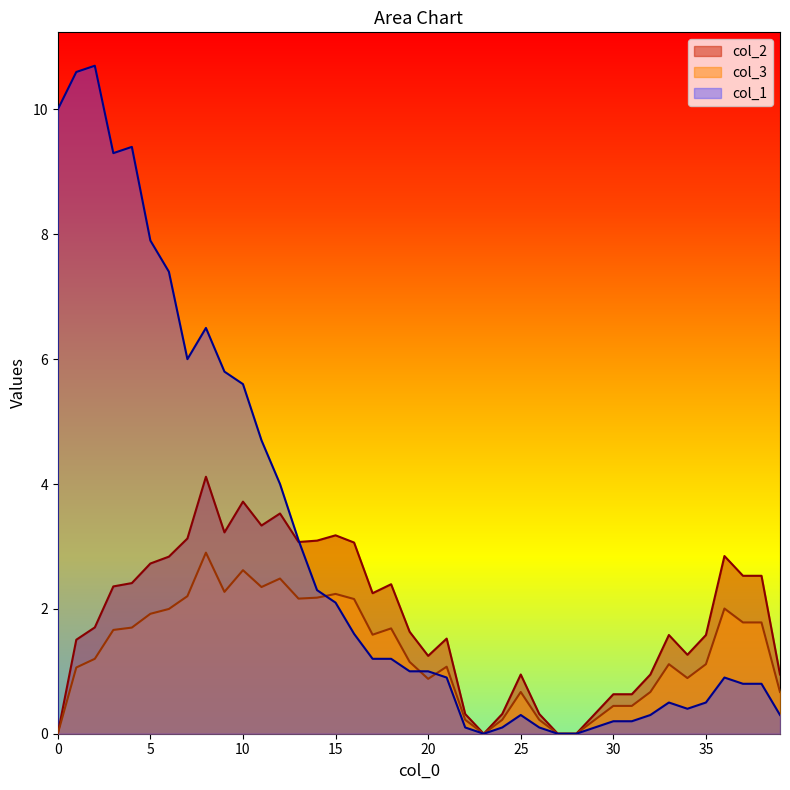

Which series has the widest spread of values?

col_1